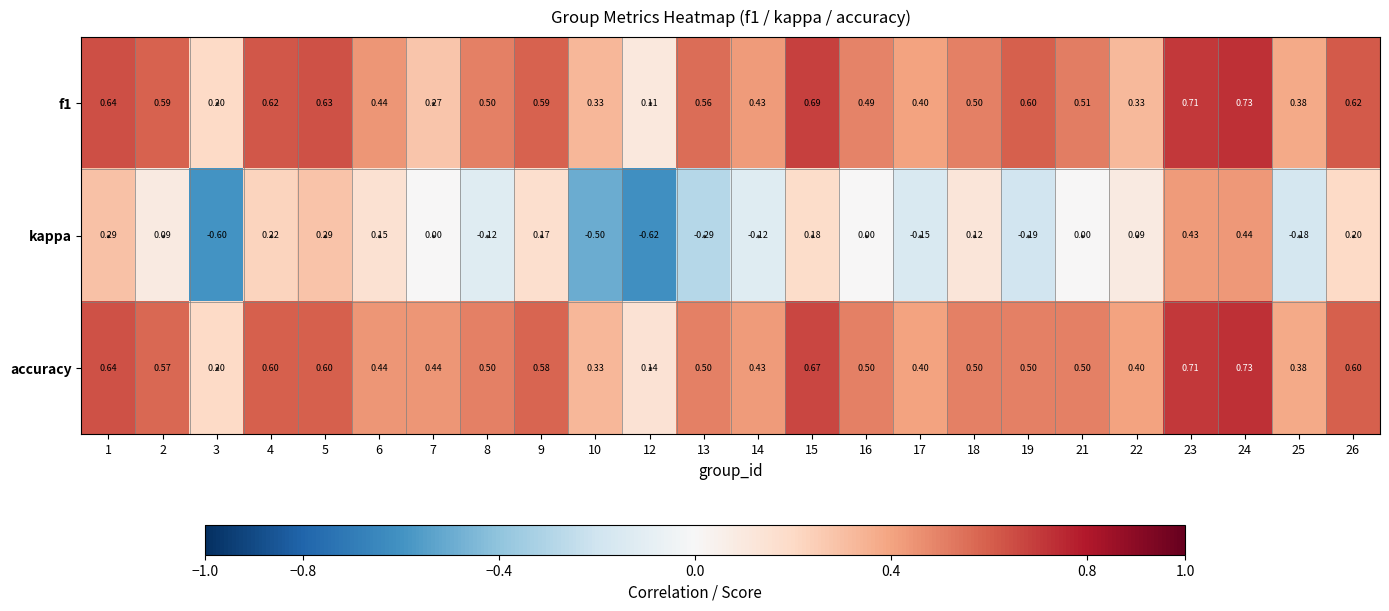

Which series has the largest range (max minus min)?

kappa